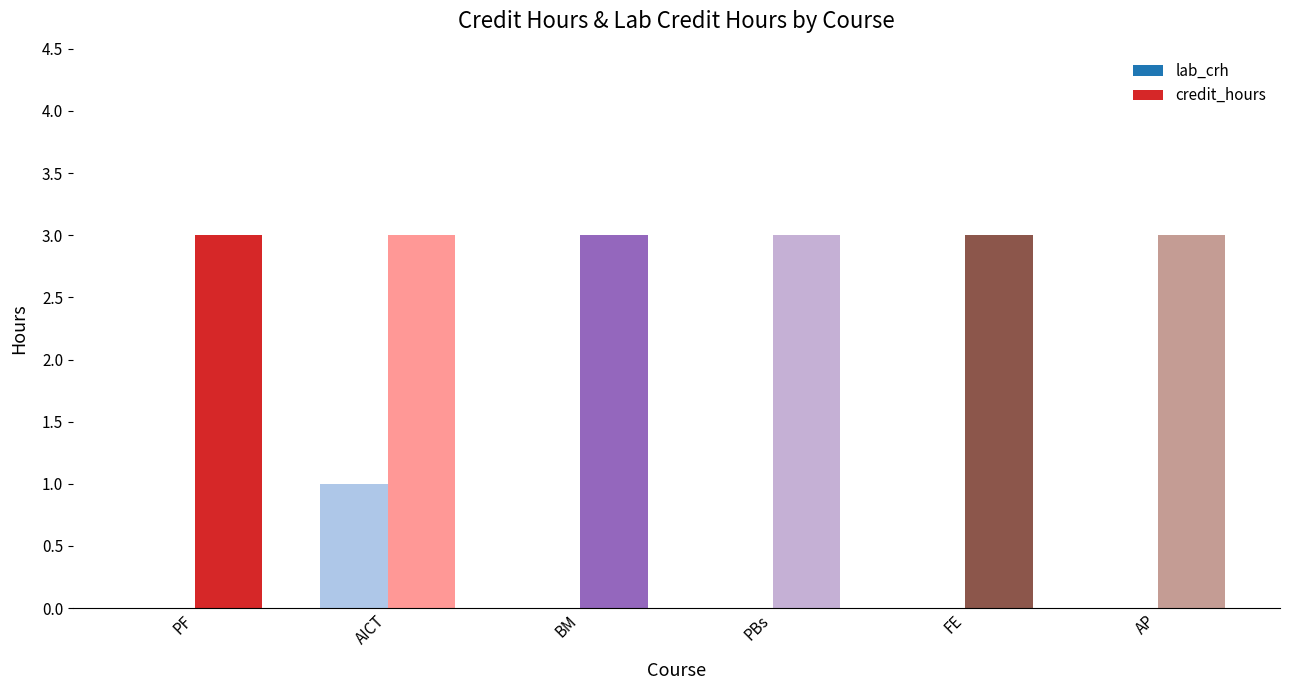

Which series has the largest total across all categories?

credit_hours